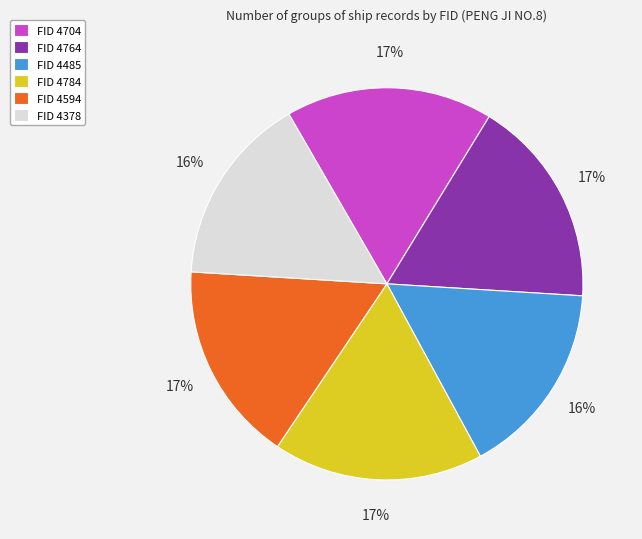

What percentage is the FID 4378 slice, to the nearest percent?

16%